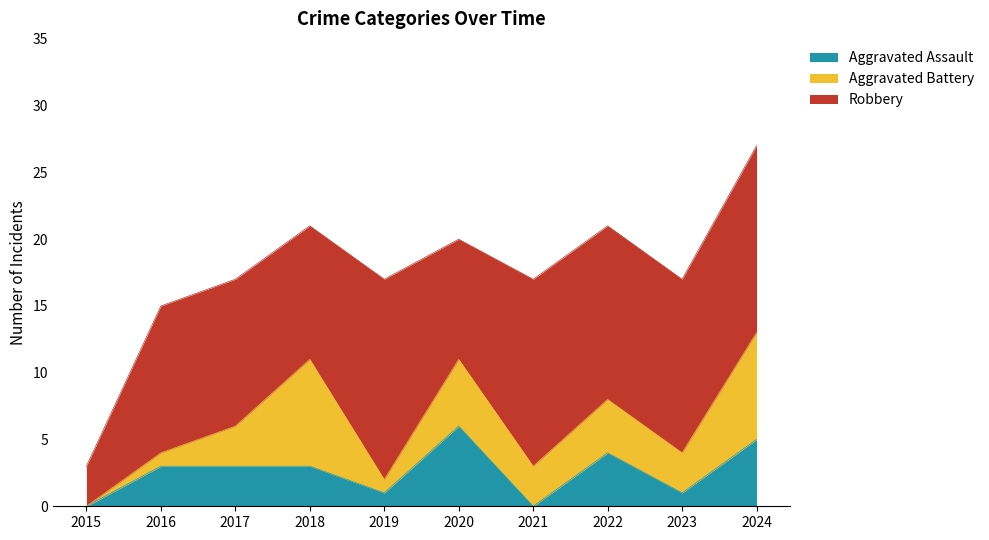

What is the maximum value for Robbery?

15